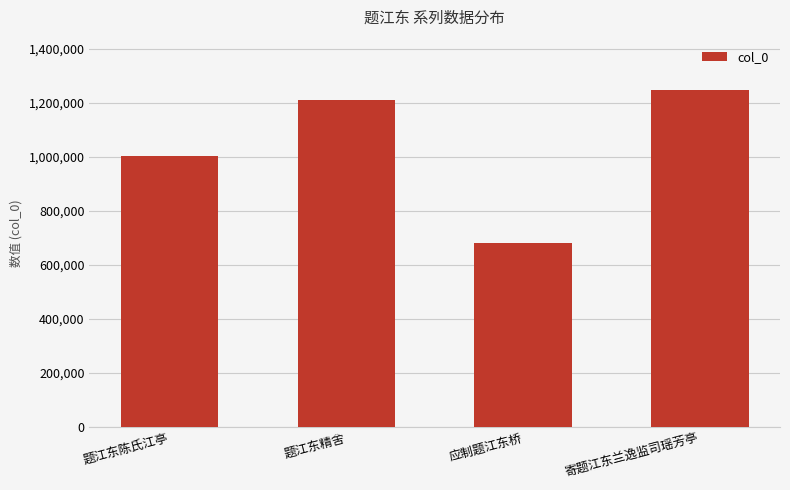

What position from the right is 题江东陈氏江亭?

4